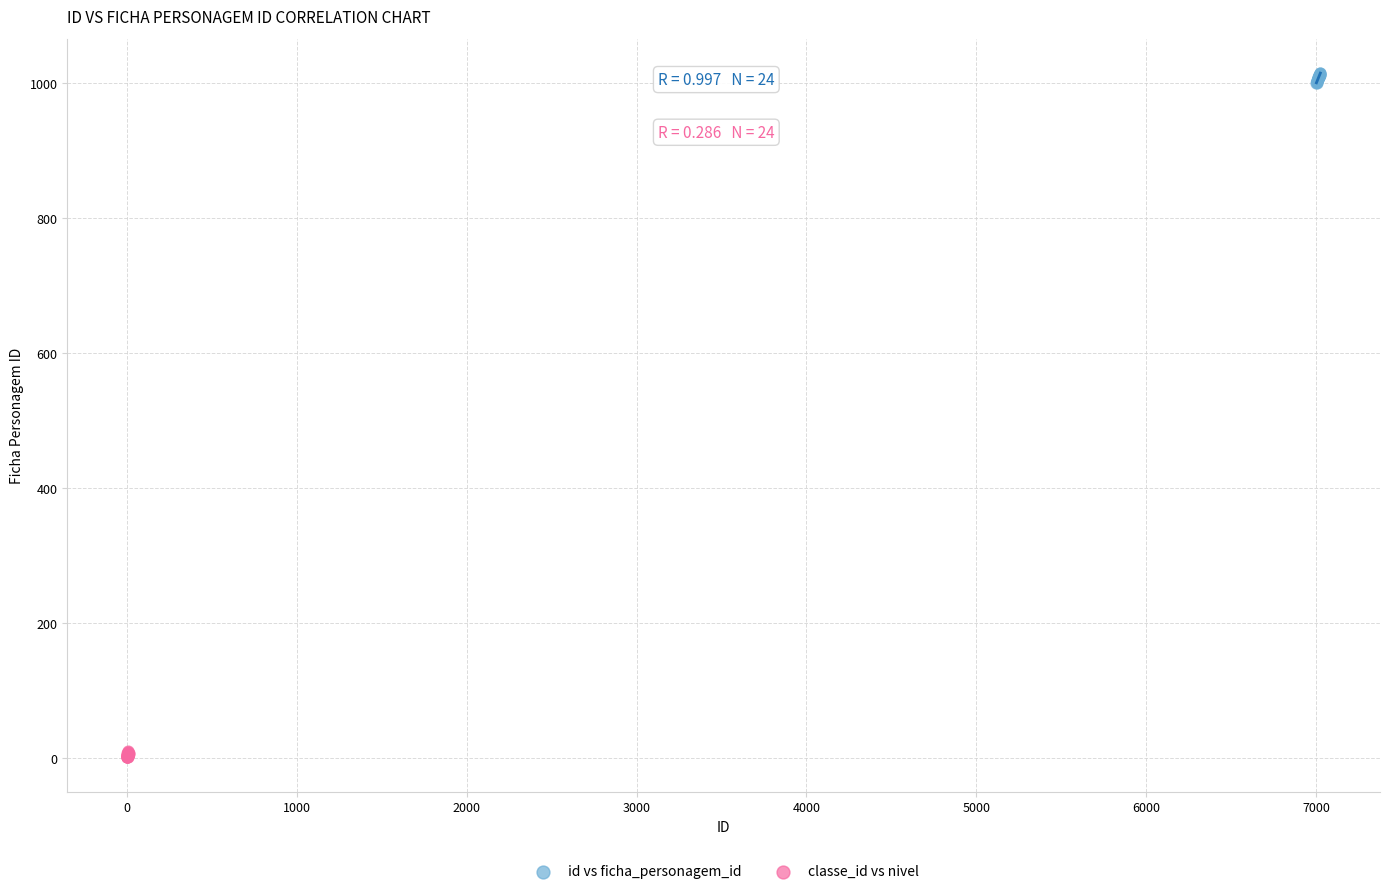

Which series contains the lowest Y value?

classe_id vs nivel